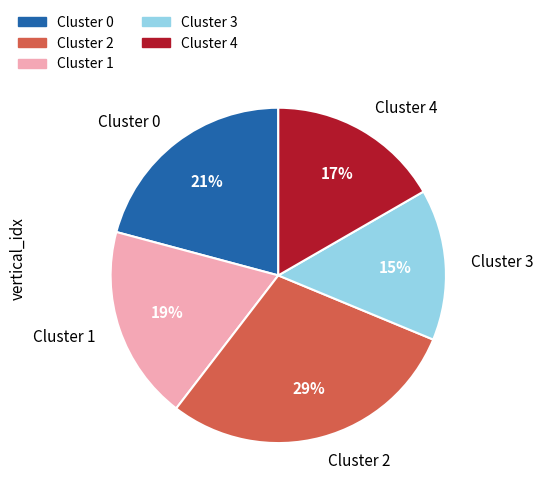

Do Cluster 1 and Cluster 0 together represent more than half of the pie?

No